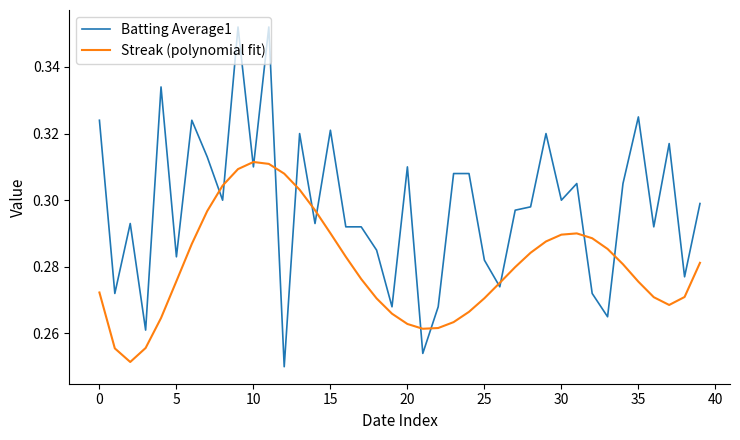

Which series has the largest total across all categories?

Batting Average1